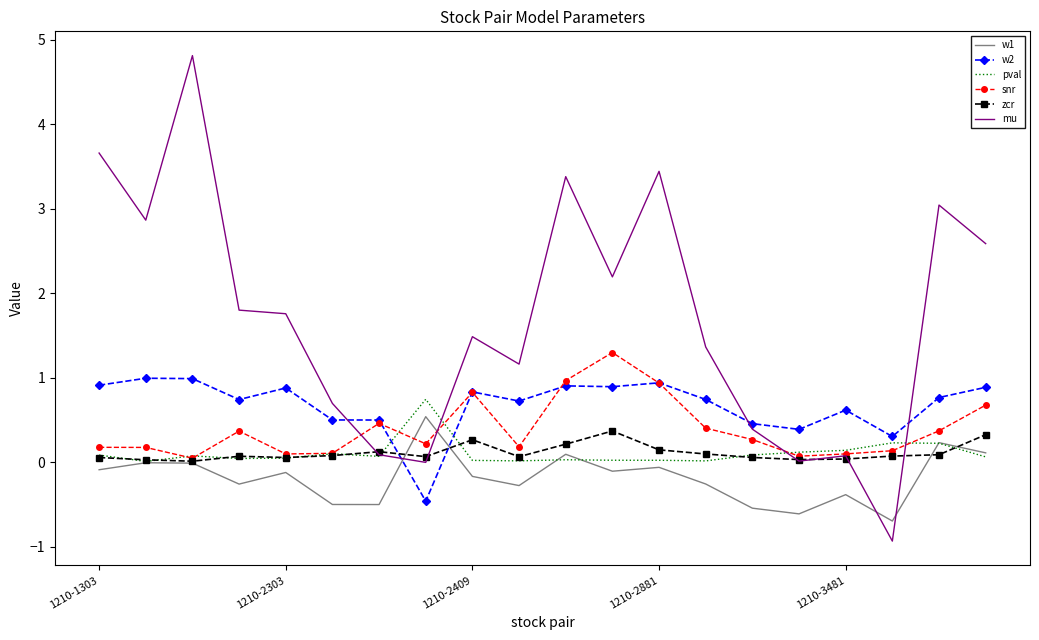

What is the smallest value displayed?

-0.9